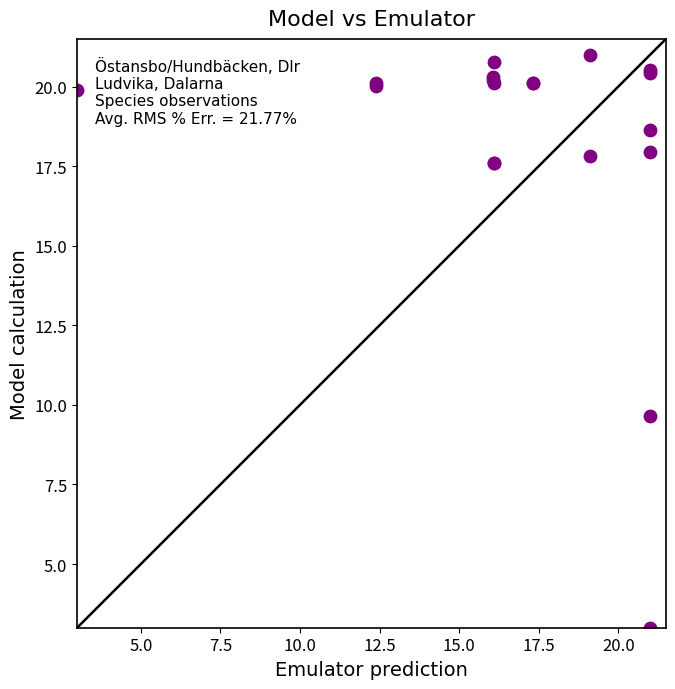

What Y value in the scatter plot is closest to 12?

9.6